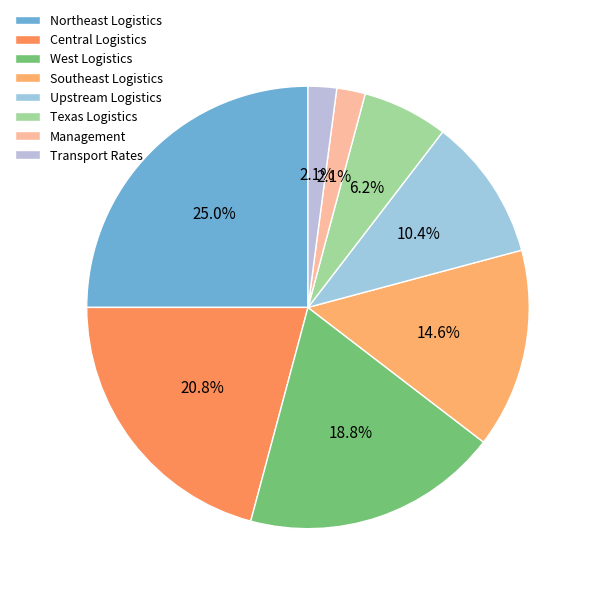

What percentage is NOT represented by Transport Rates?

97.9%